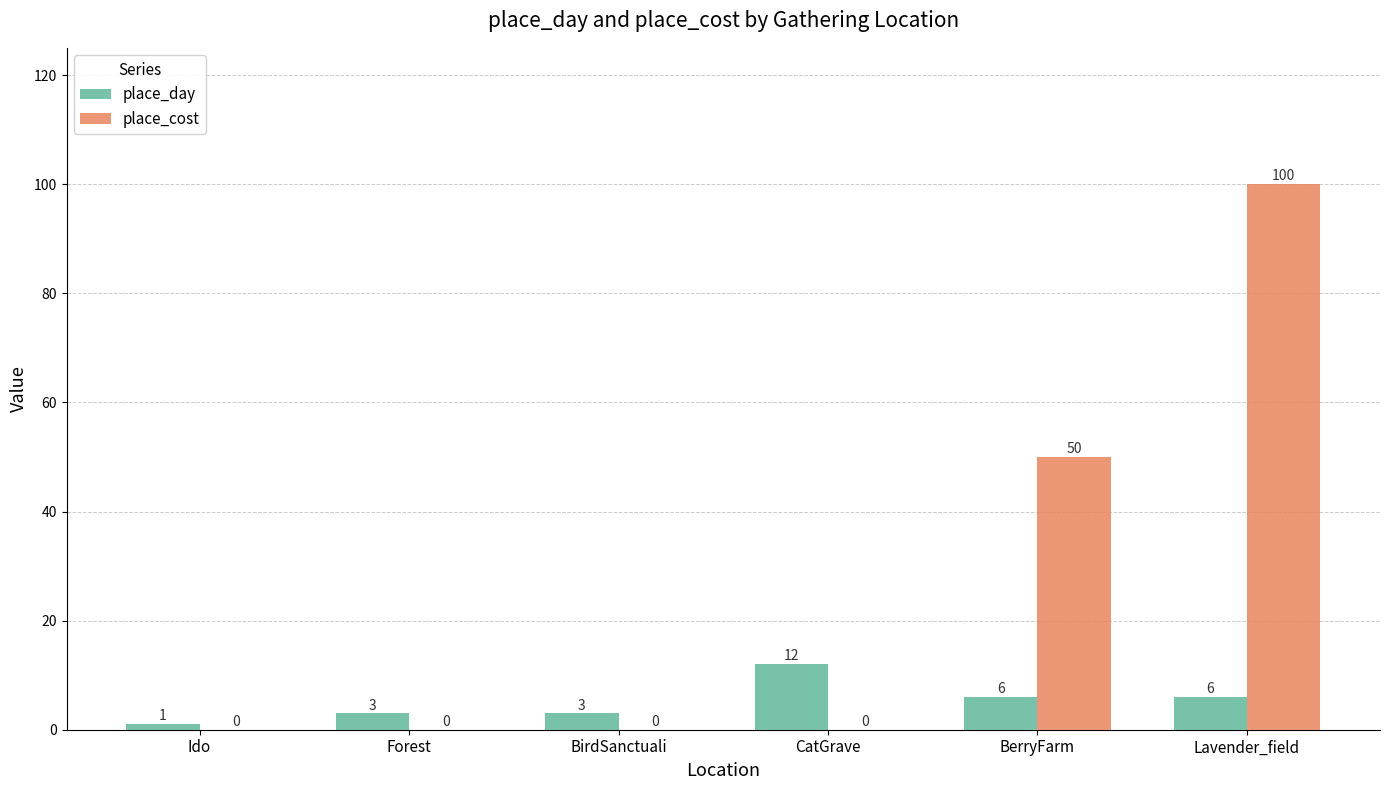

What is the spread (max minus min) of values at Forest?

3